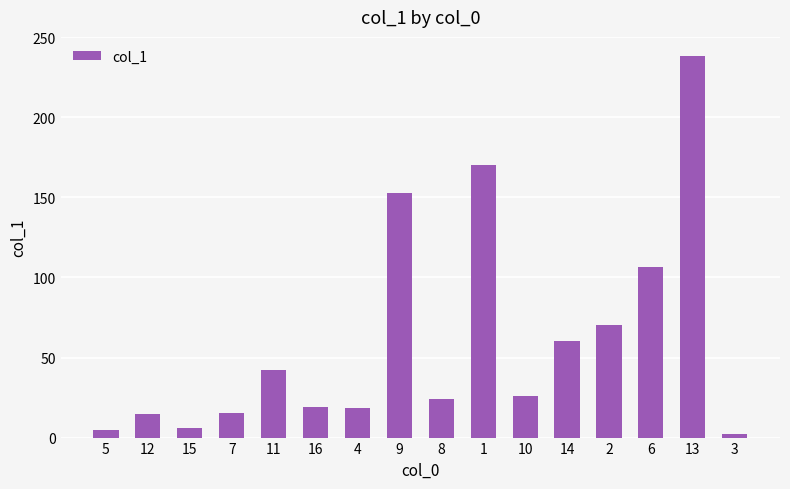

At which category does the chart reach its minimum across all series?

3